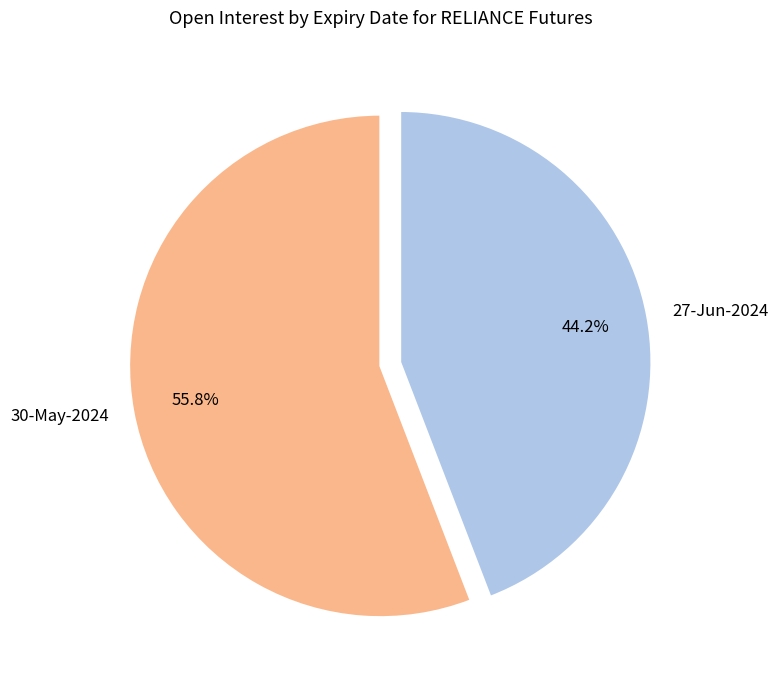

Approximately how many times larger is the value at 27-Jun-2024 compared to 30-May-2024?

0.8